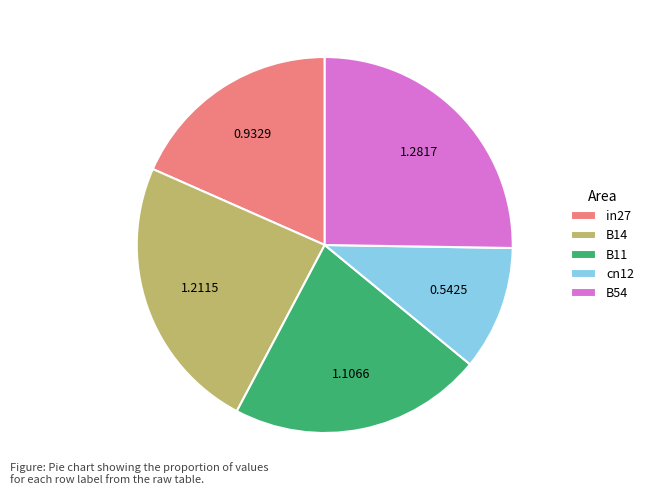

Is cn12 the majority of the pie?

No